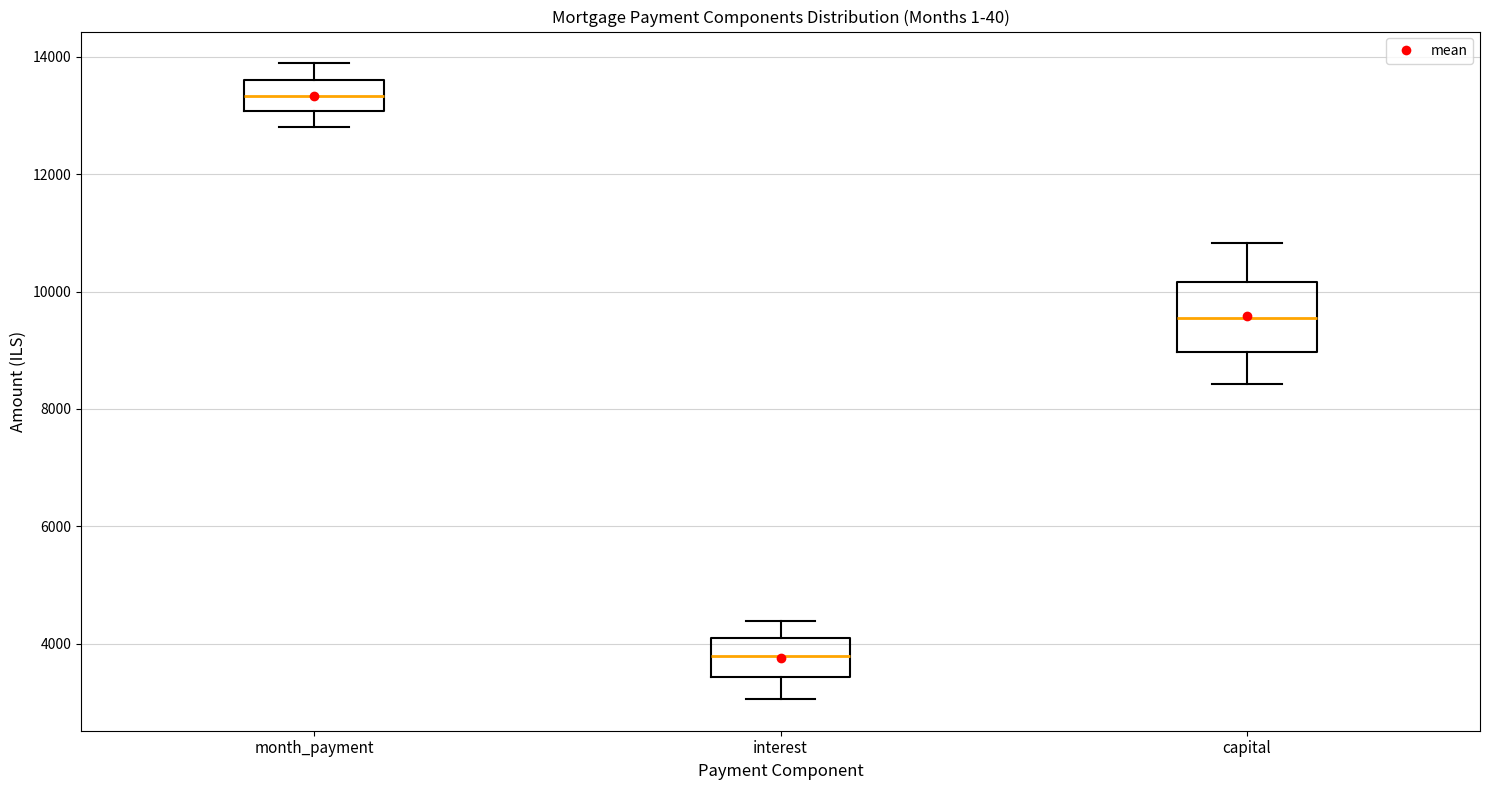

Reading left to right, read every box against the y-axis: the position of its median line, the range the box covers, and the ends of its whiskers. The values are not printed on the chart, so give them approximately, as read against the axis.

month_payment: median 13400, box 13000 to 13600, whiskers 12800 to 13800
interest: median 3800, box 3400 to 4200, whiskers 3000 to 4400
capital: median 9600, box 9000 to 10200, whiskers 8400 to 10800